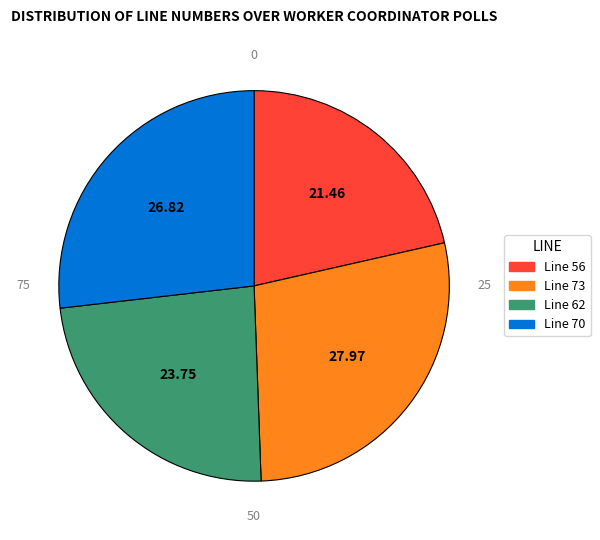

The Line 62 slice represents 24% of the pie. True or false?

True